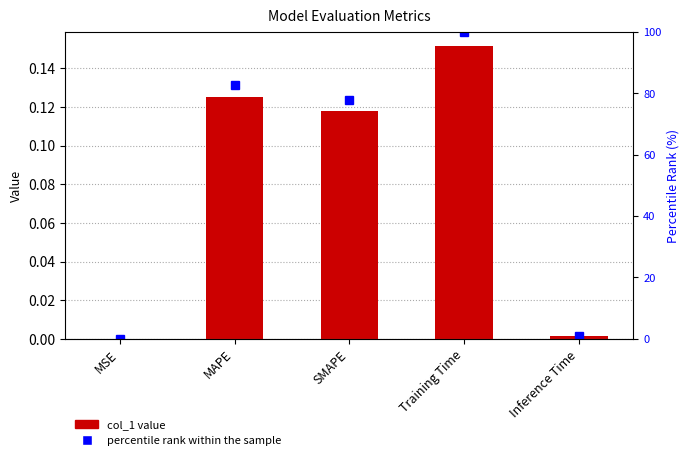

Which category has the highest value across all series?

Training Time